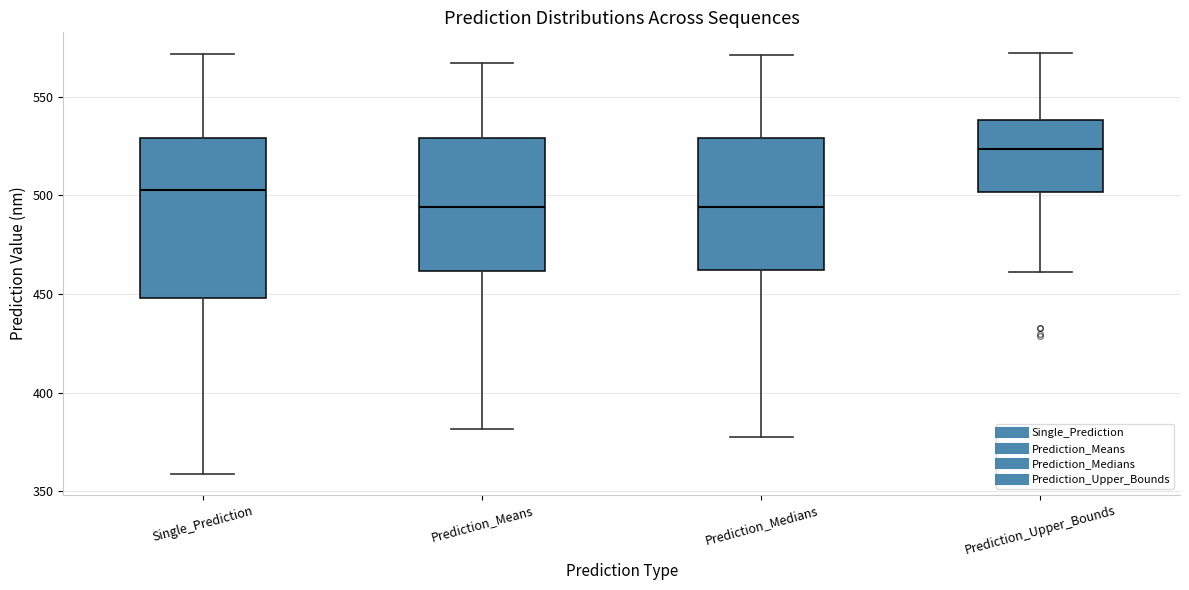

Which box is the tallest, from its lower edge to its upper edge?

Single_Prediction